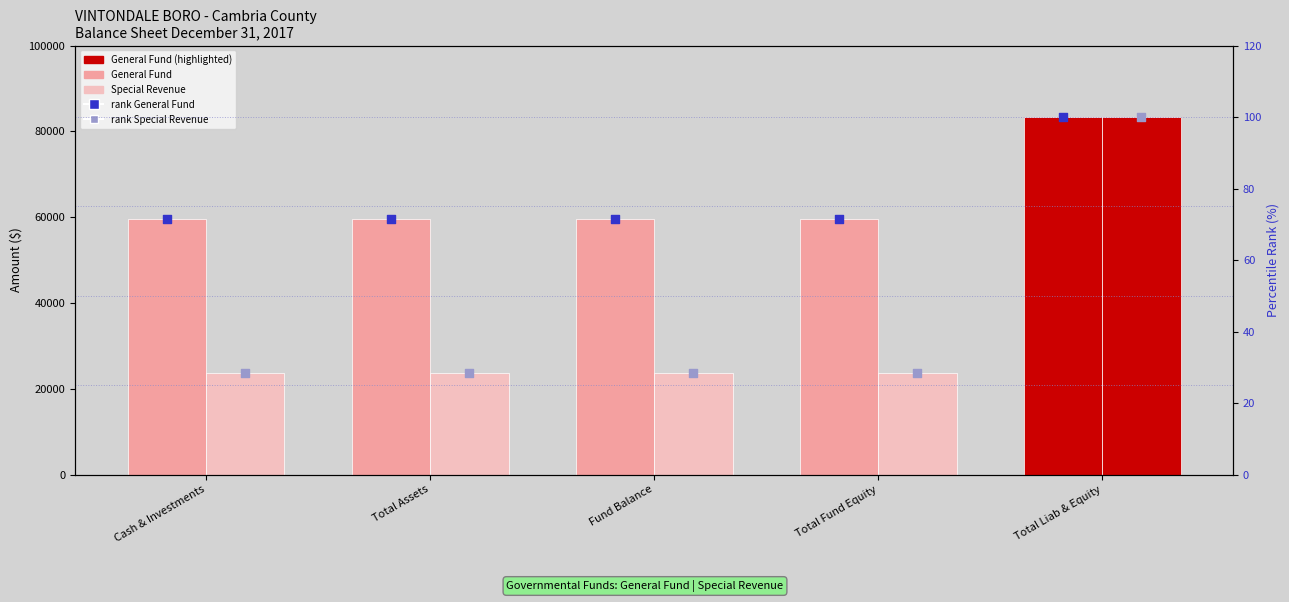

Which series contains the lowest Y value?

rank Special Revenue